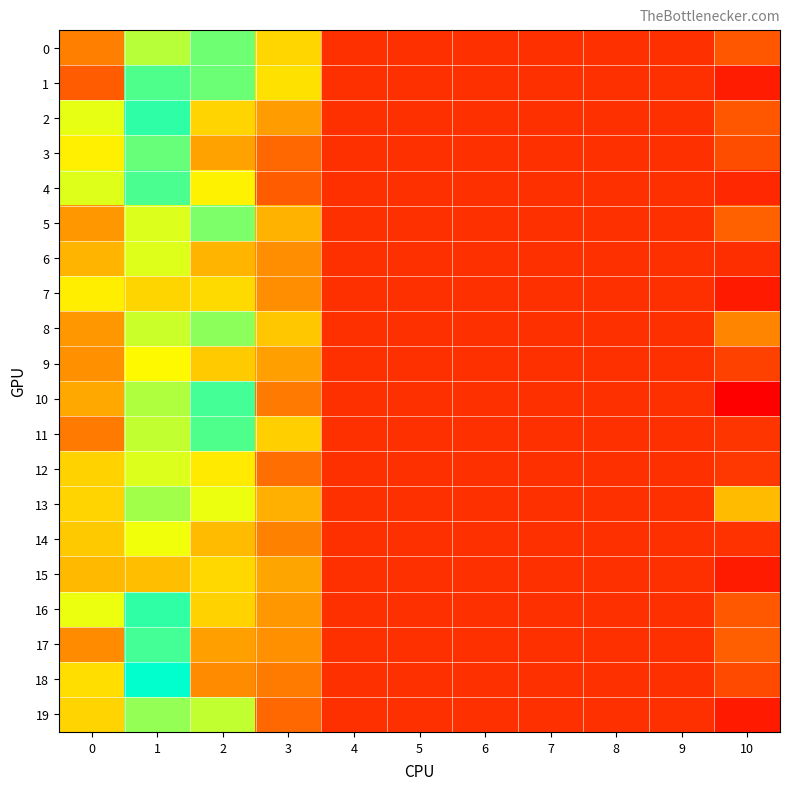

Rank the series by their maximum value, from highest to lowest.

18, 2, 16, 10, 17, 4, 11, 1, 3, 0, 5, 8, 19, 13, 12, 6, 14, 9, 7, 15